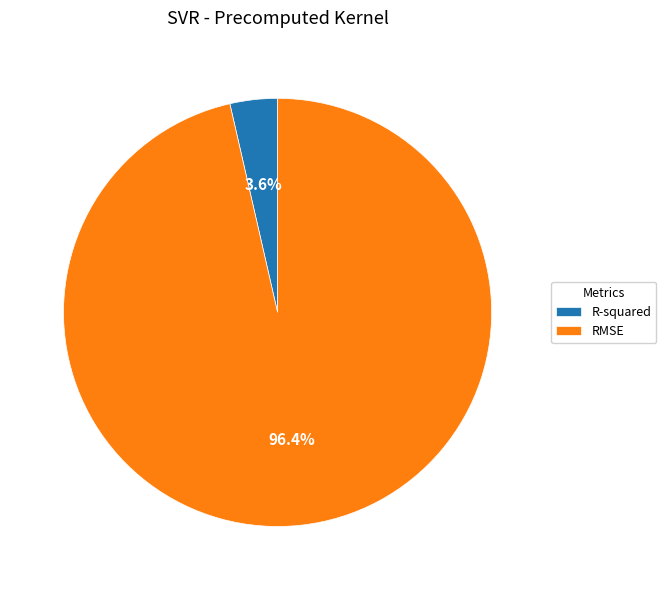

To the nearest percent, what portion does R-squared represent?

4%